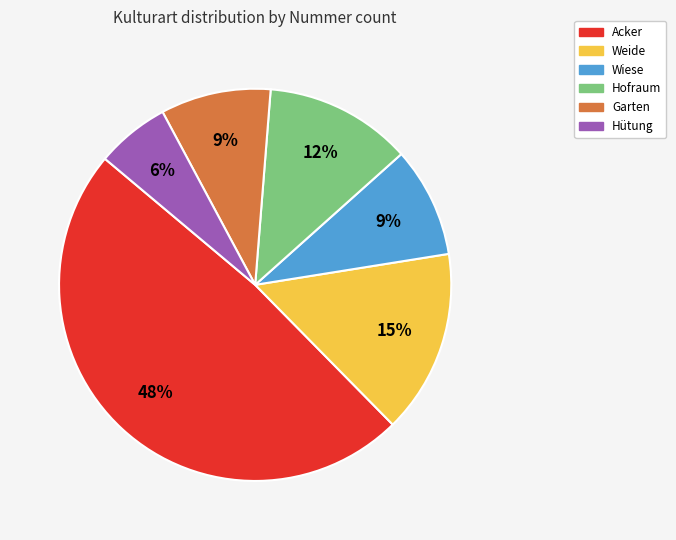

How many segments does this pie chart have?

6